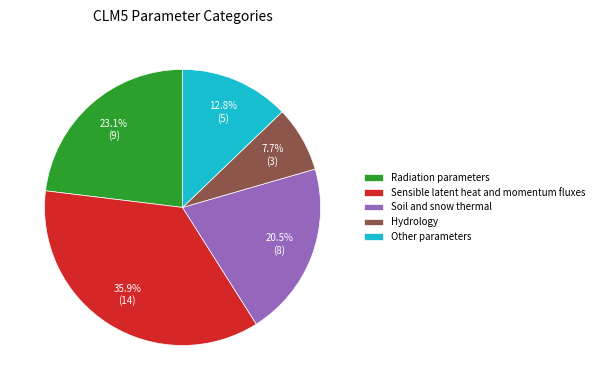

Does Hydrology account for over 50% of the chart?

No